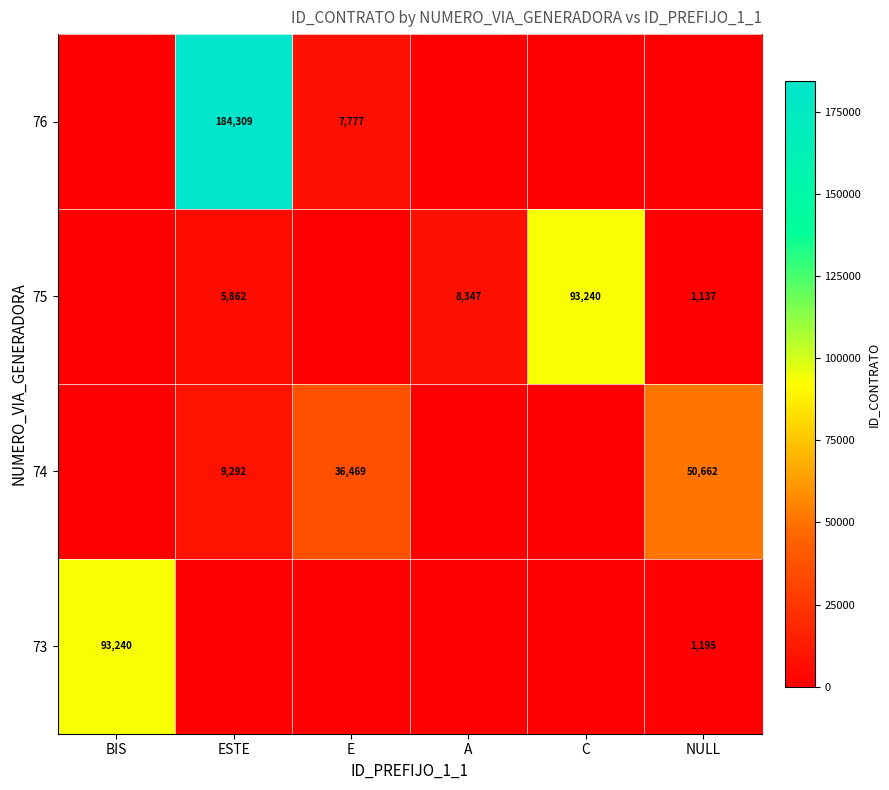

The 75 series shows 1137 at NULL. True or false?

True